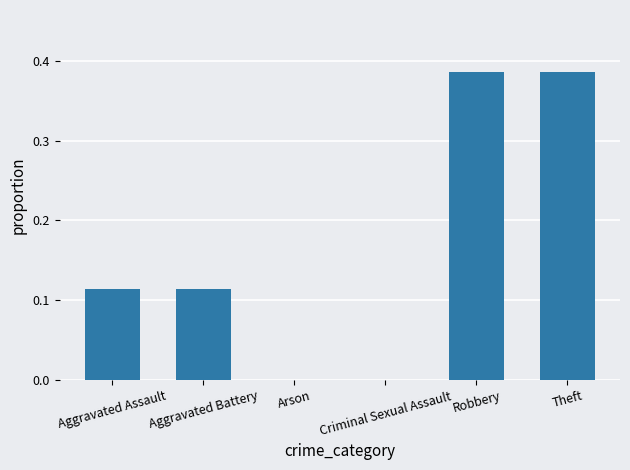

How many series are shown in this chart?

1